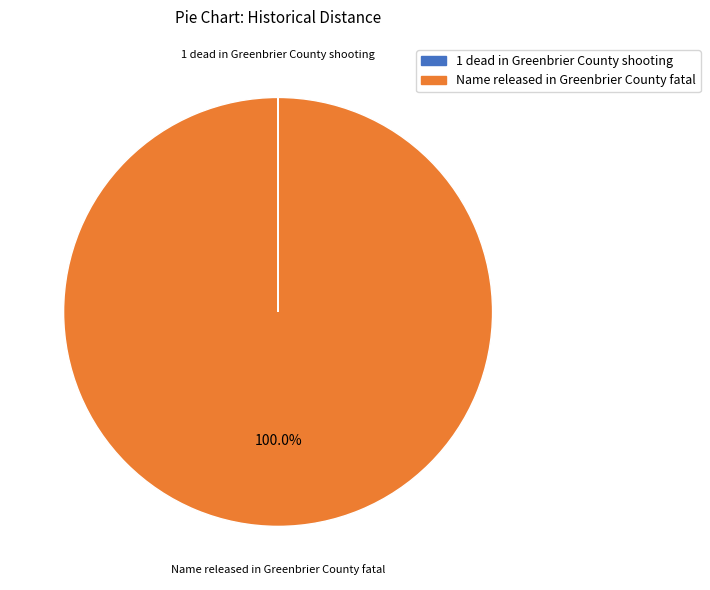

Is Name released in Greenbrier County fatal the majority of the pie?

Yes